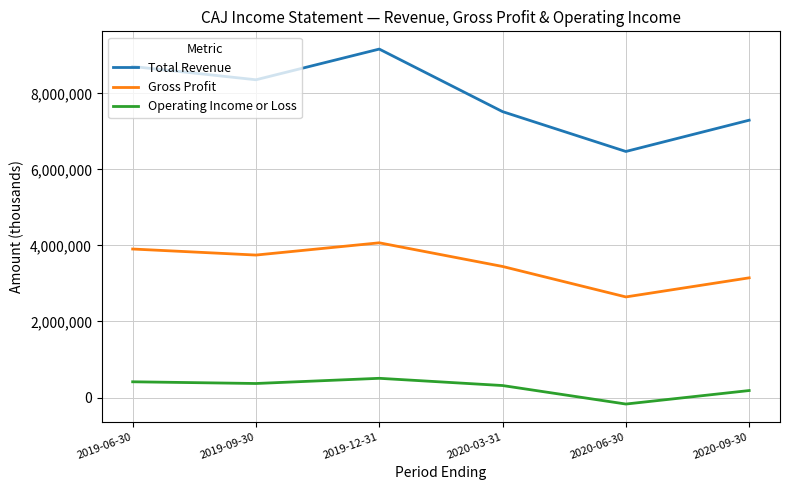

Reading left to right, extract all data points from this chart.

Total Revenue: 8705400	8355800	9162800	7518000	6470600	7292800
Gross Profit: 3905600	3746700	4068800	3446800	2645800	3148000
Operating Income or Loss: 414500	369500	506100	315900	-170600	184400